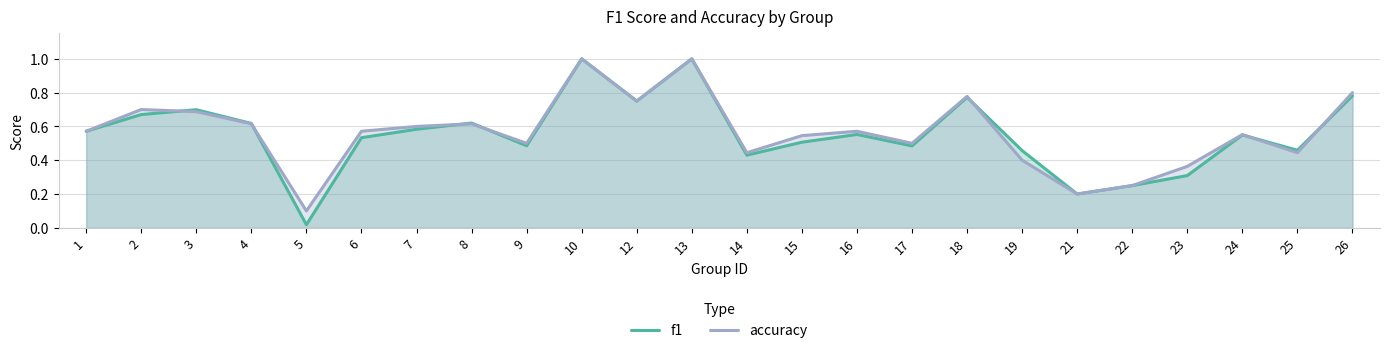

True or false: f1 has a value of 0.6 at 1.

True